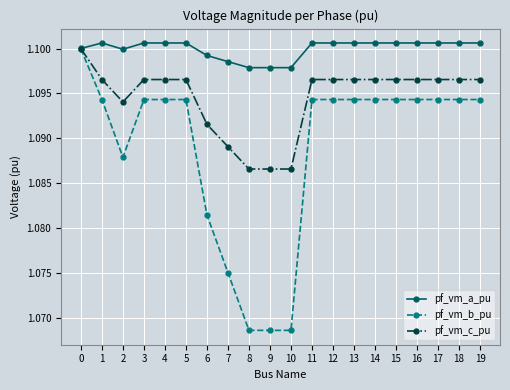

What is the total value across all series at 15?

3.3